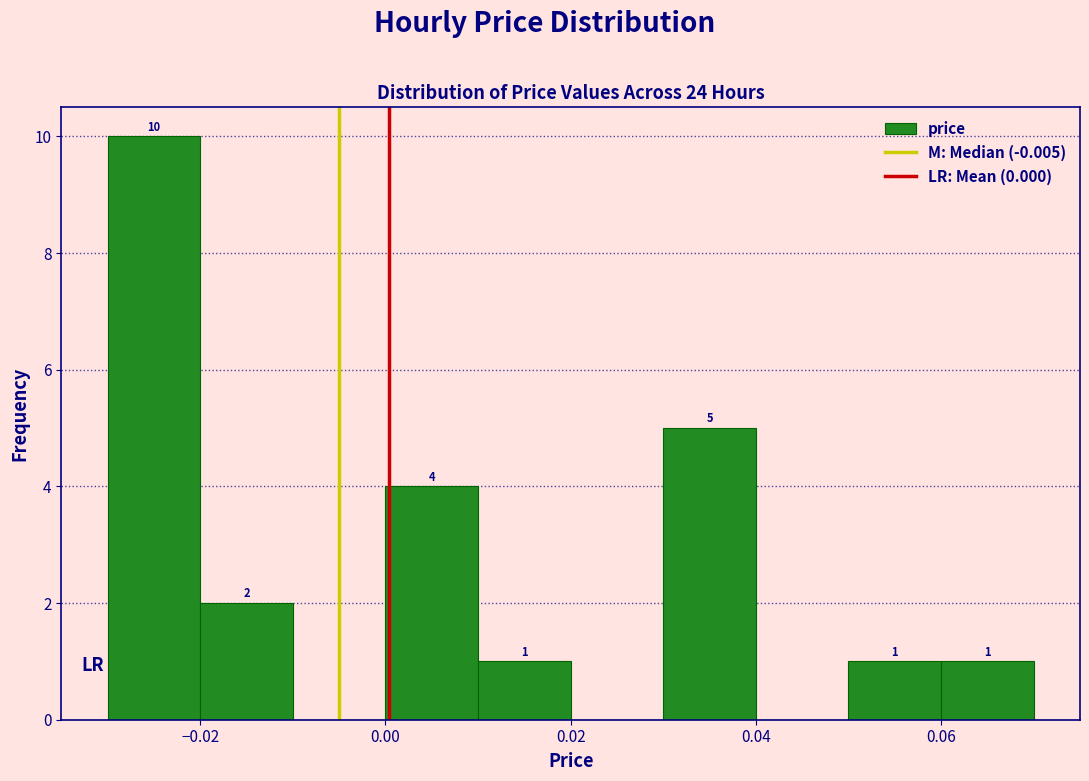

Which range on the x-axis has the tallest bar?

-0.03 to -0.02